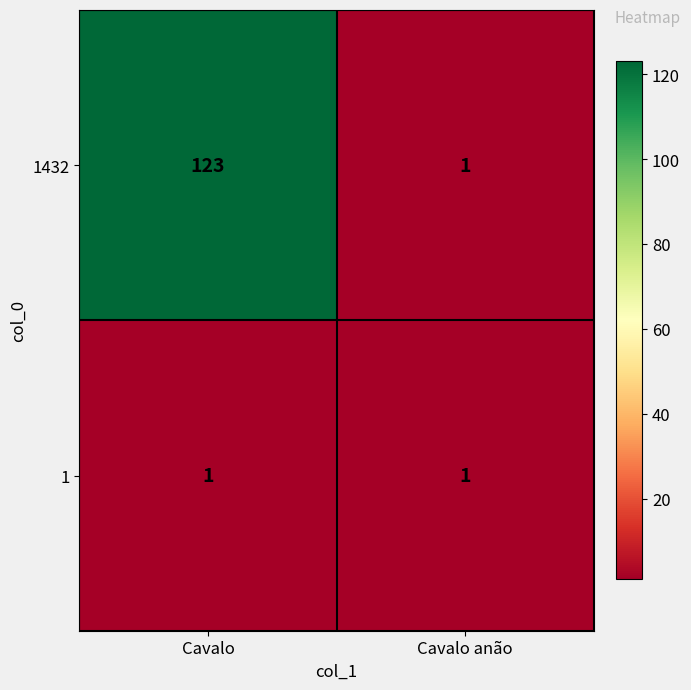

True or false: 1432 has a value of 123 at Cavalo.

True